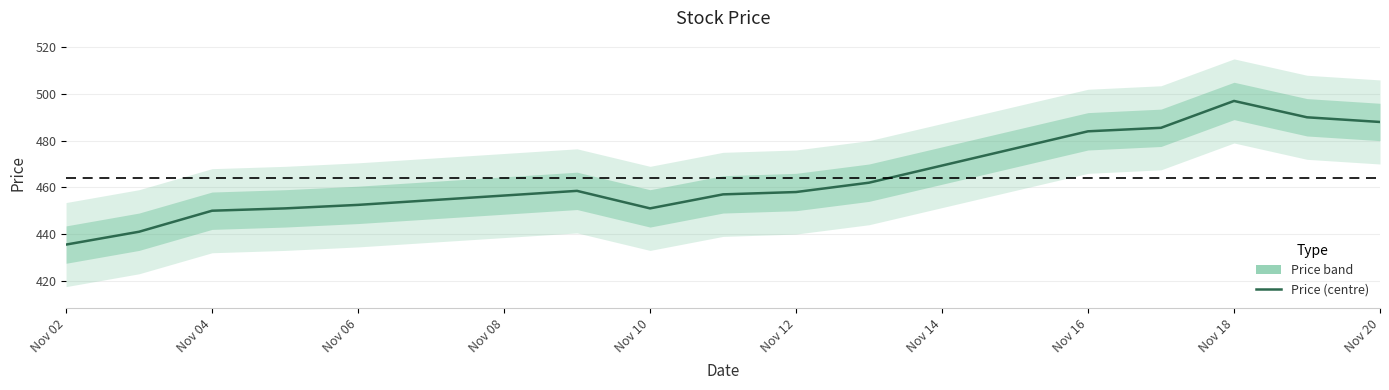

What is the ratio of the value at Nov 12 to the value at Nov 02?

1.1